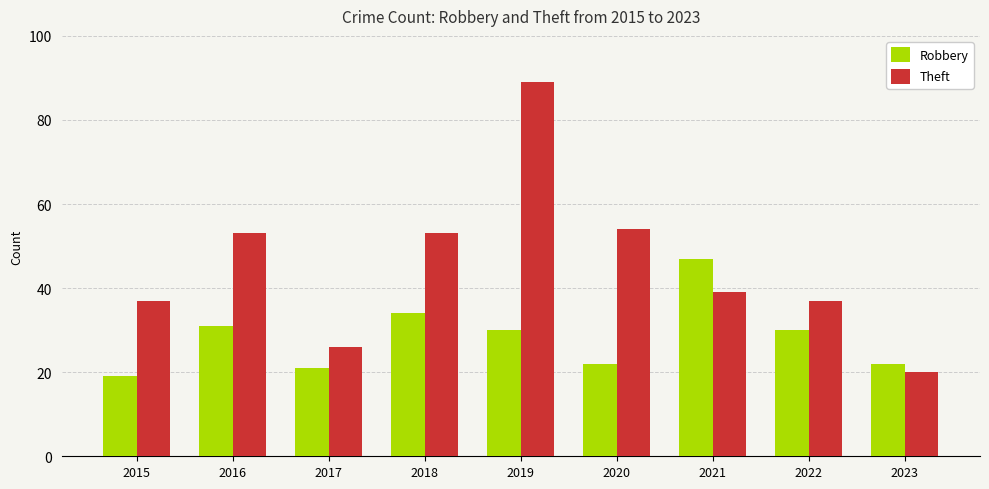

Count the number of categories in the chart.

9